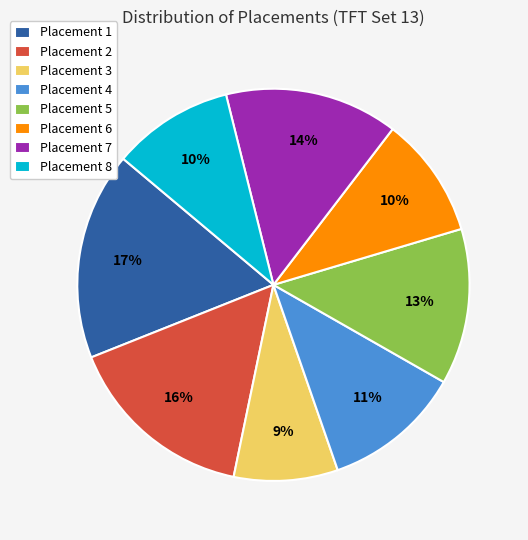

Do Placement 7 and Placement 5 together represent more than half of the pie?

No